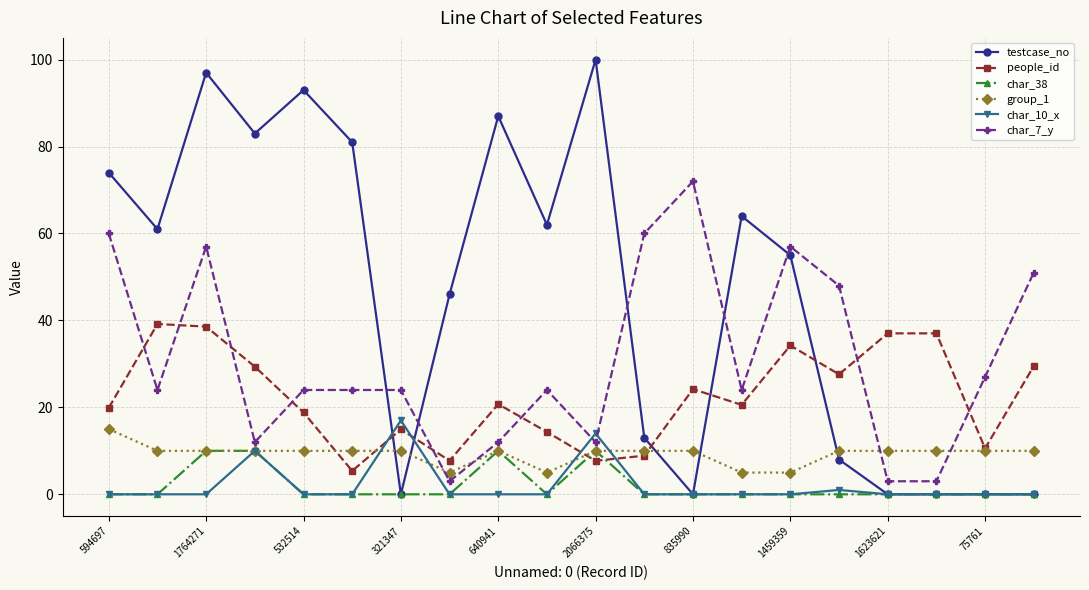

True or false: char_7_y has more than 1 interior local peaks.

True